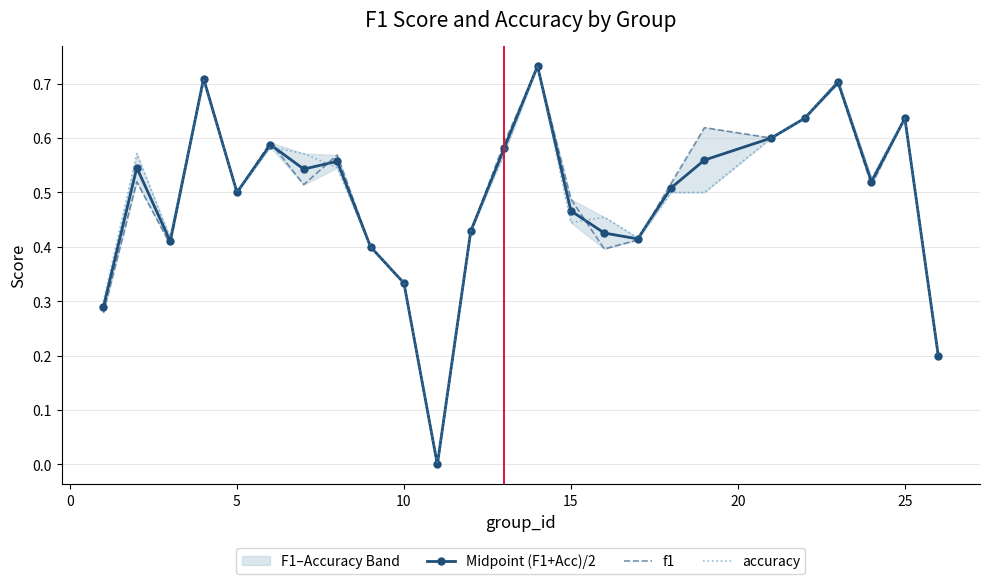

List the series in order of their overall mean, highest first.

f1, Midpoint (F1+Acc)/2, accuracy